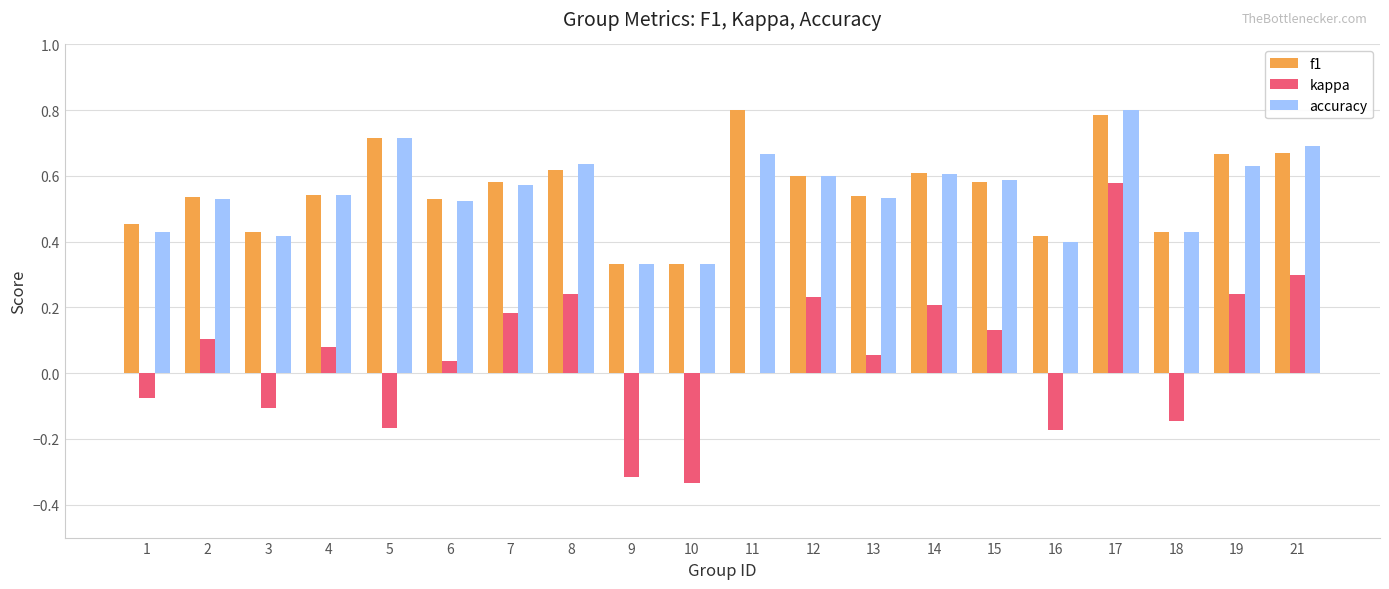

What are all the series names shown in the legend?

f1, kappa, accuracy